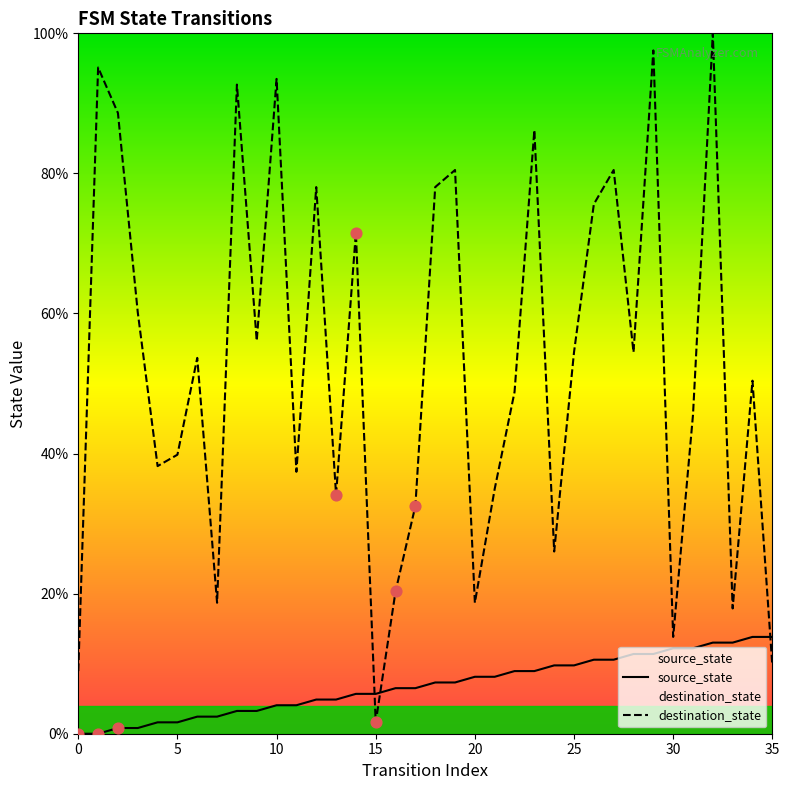

Which series contains the highest Y value?

destination_state